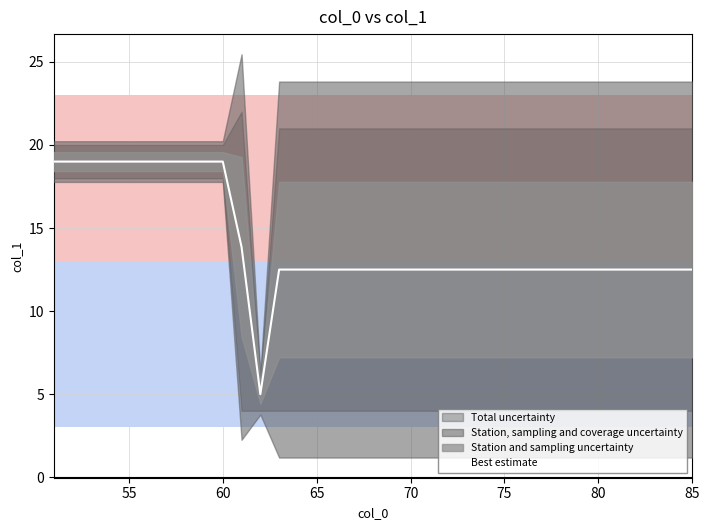

What is the lowest value of the Best estimate series?

5.0